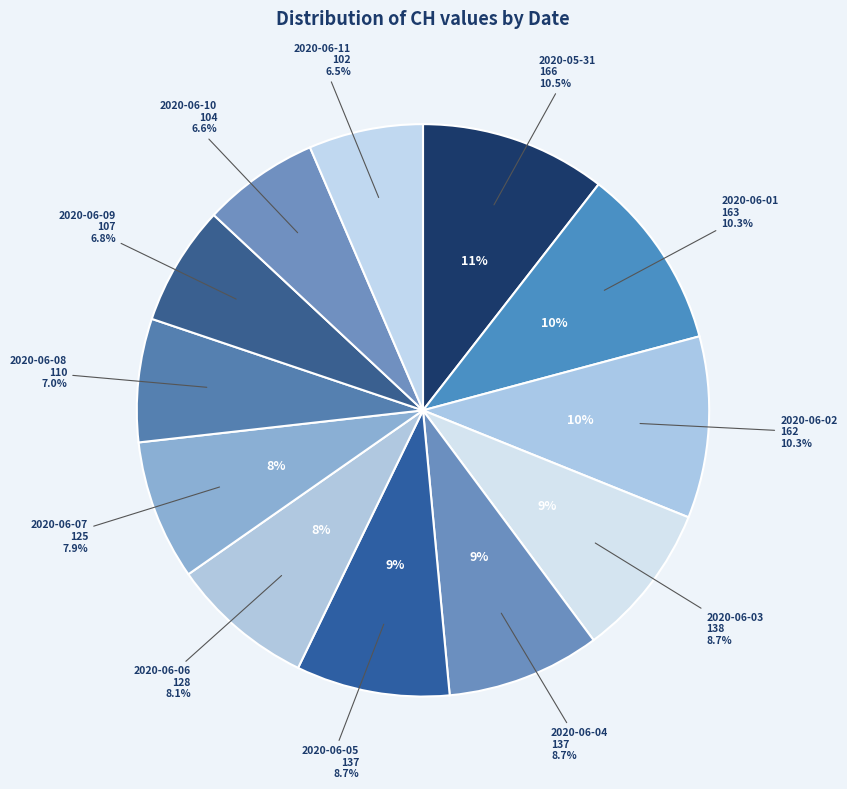

To the nearest percent, what is the average slice percentage?

8%